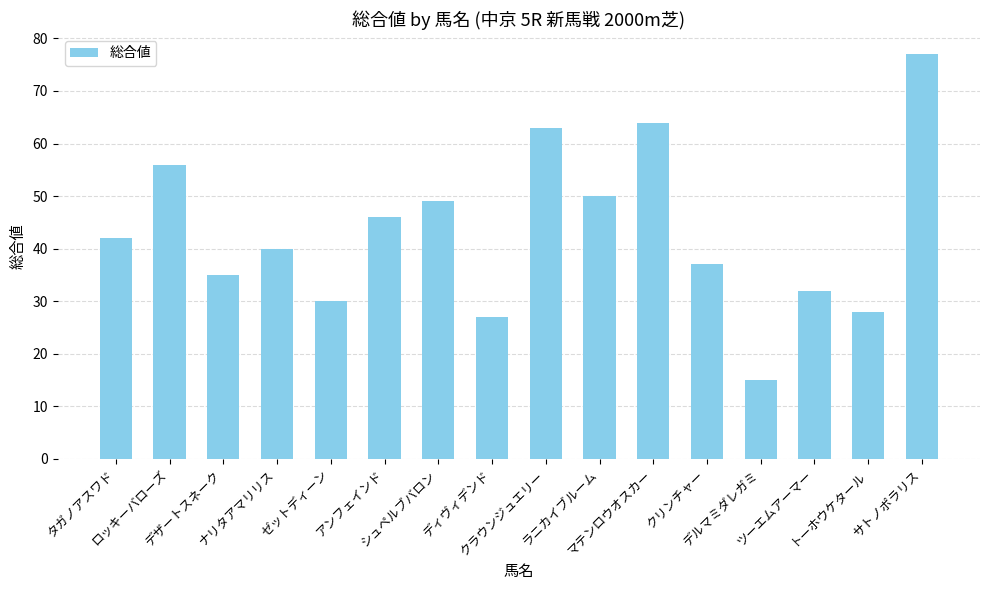

How many bars are there in total?

16